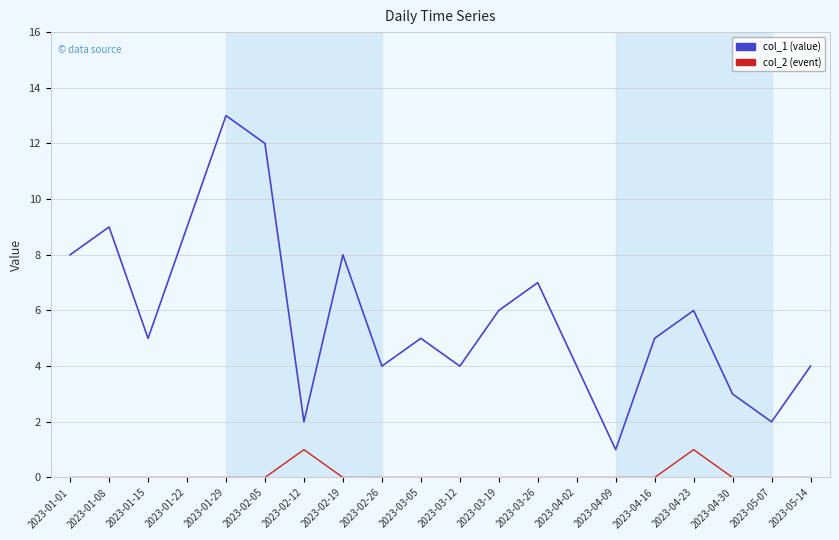

What is the greatest value displayed?

13